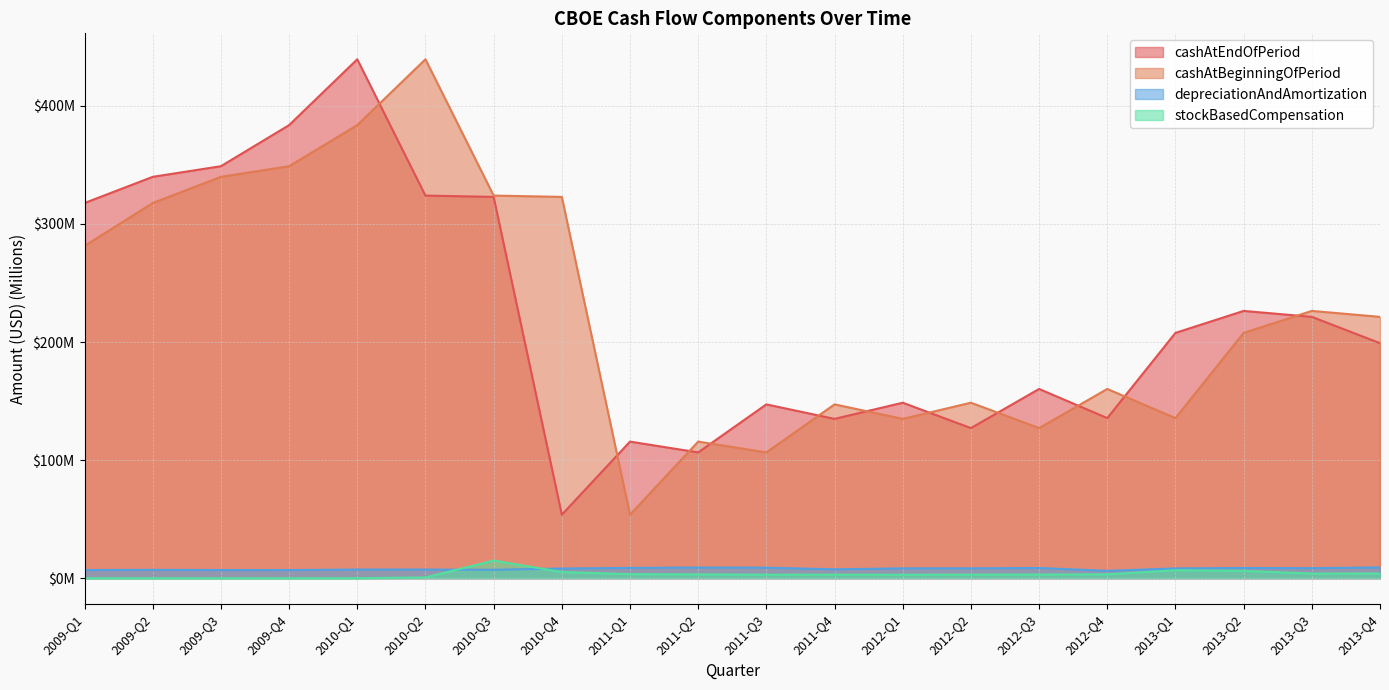

True or false: stockBasedCompensation and cashAtEndOfPeriod intersect in this chart.

False